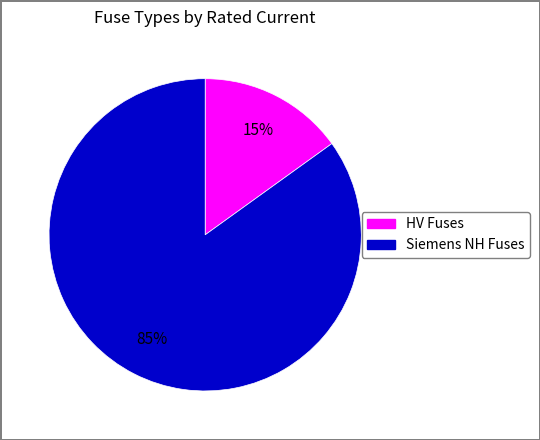

To the nearest percent, what is the difference between the largest and smallest slice percentages?

70%